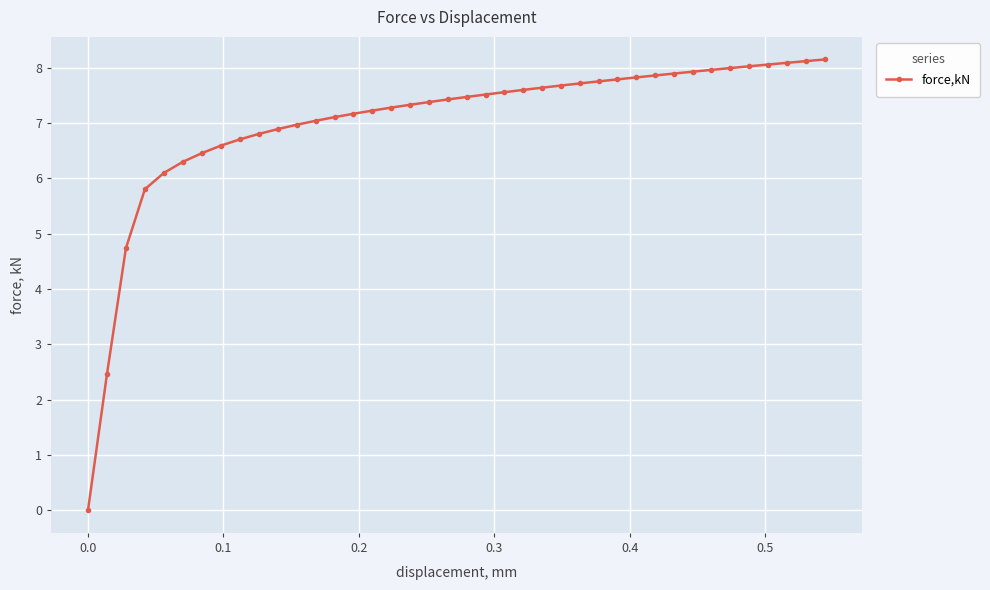

What is the maximum value shown in the chart?

8.2